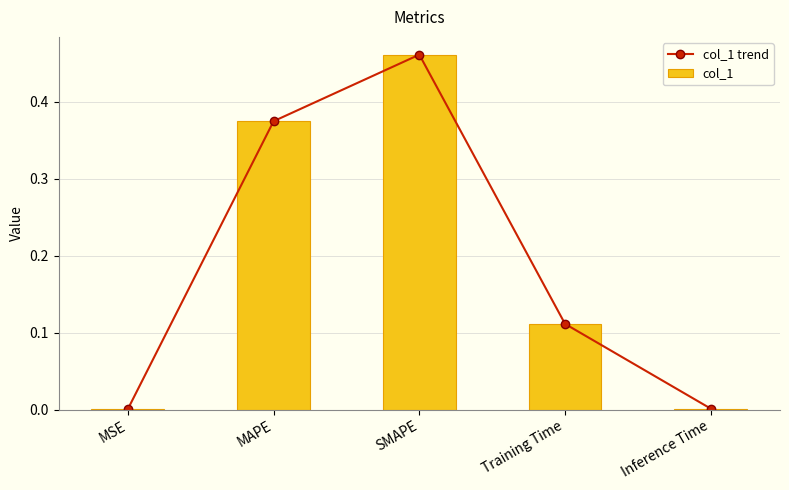

What is the average value of the col_1 series?

0.2